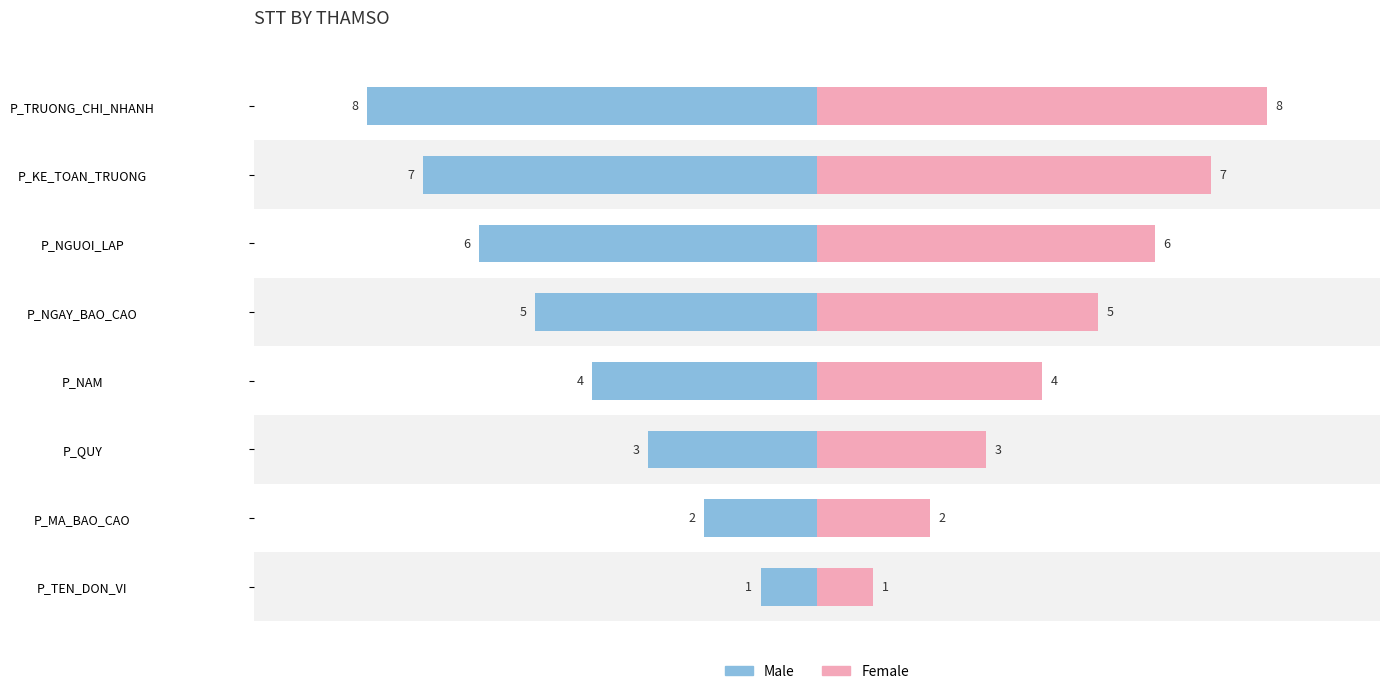

How many Female values are between 3 and 7?

5